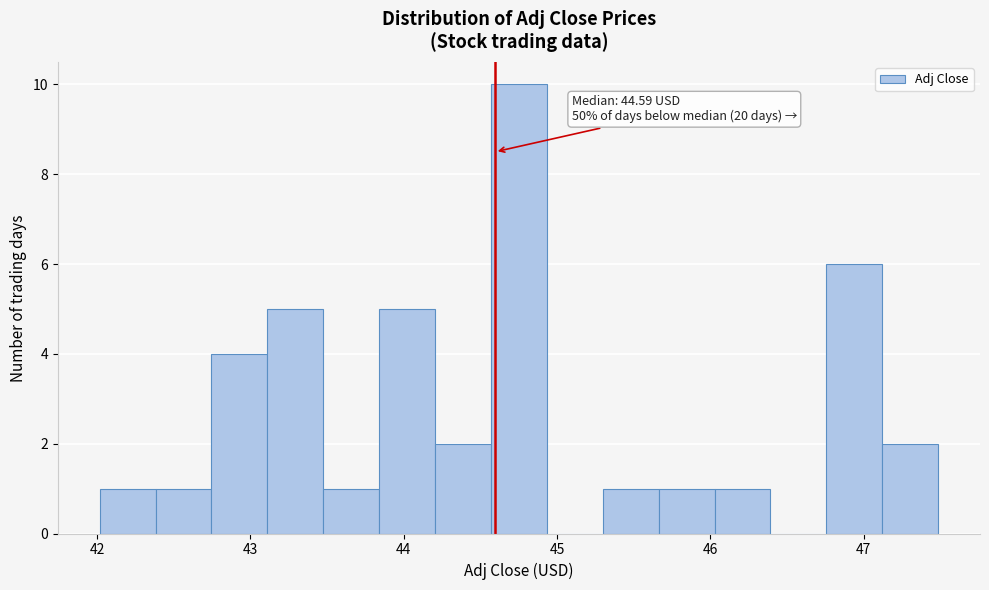

Around what value on the x-axis is the tallest bar? Give the approximate position of its centre, as read against the axis.

44.8